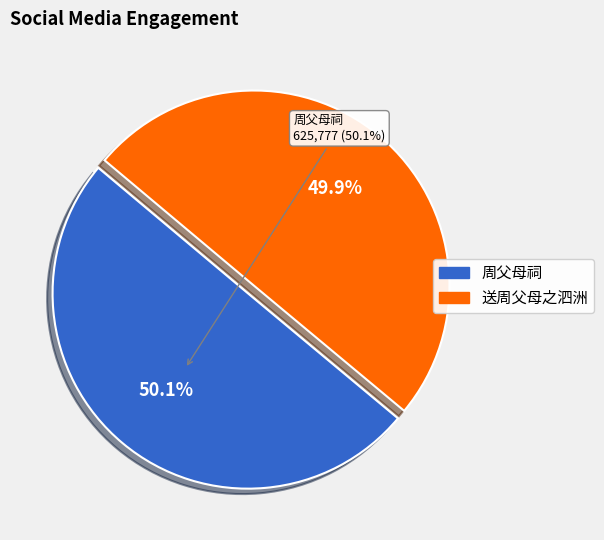

The 周父母祠 slice represents 60% of the pie. True or false?

False